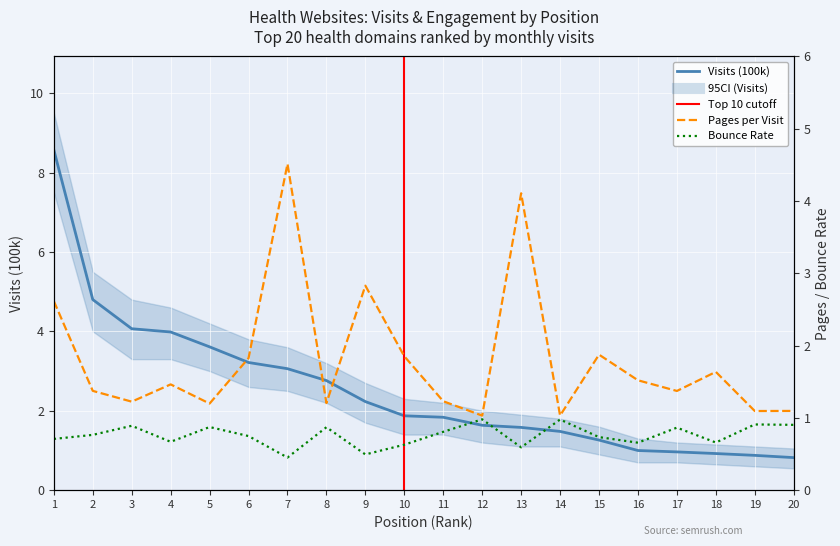

Is it true that Pages per Visit equals 1.1 at 19?

True